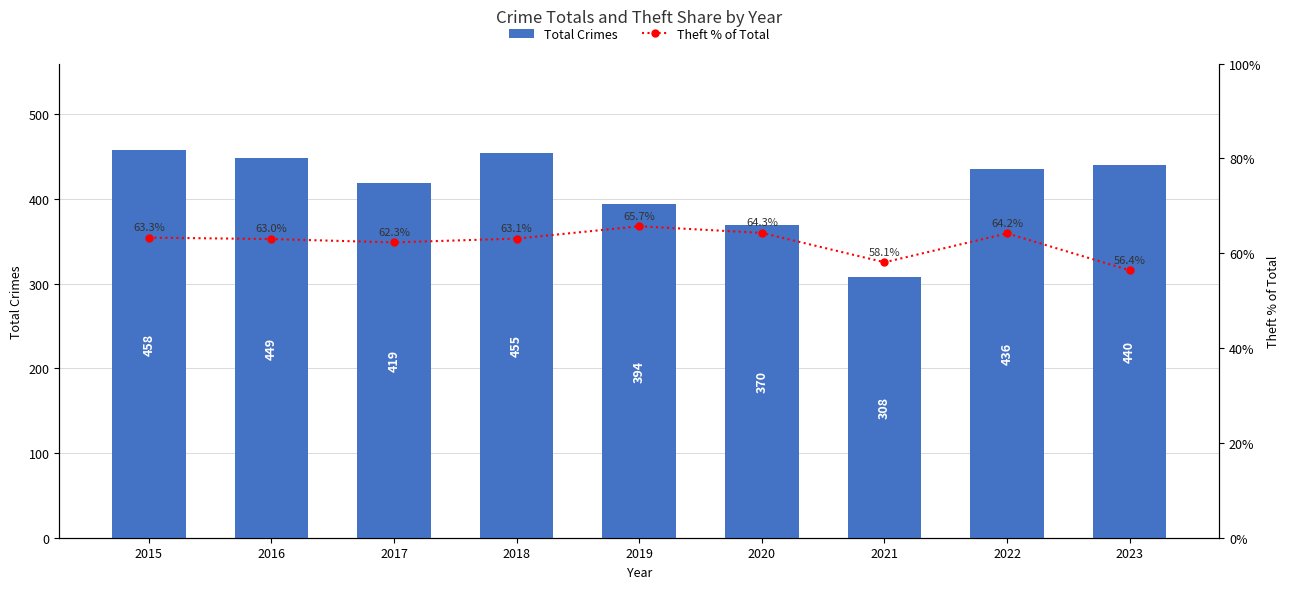

Is it true that Total Crimes equals 774 at 2022?

False